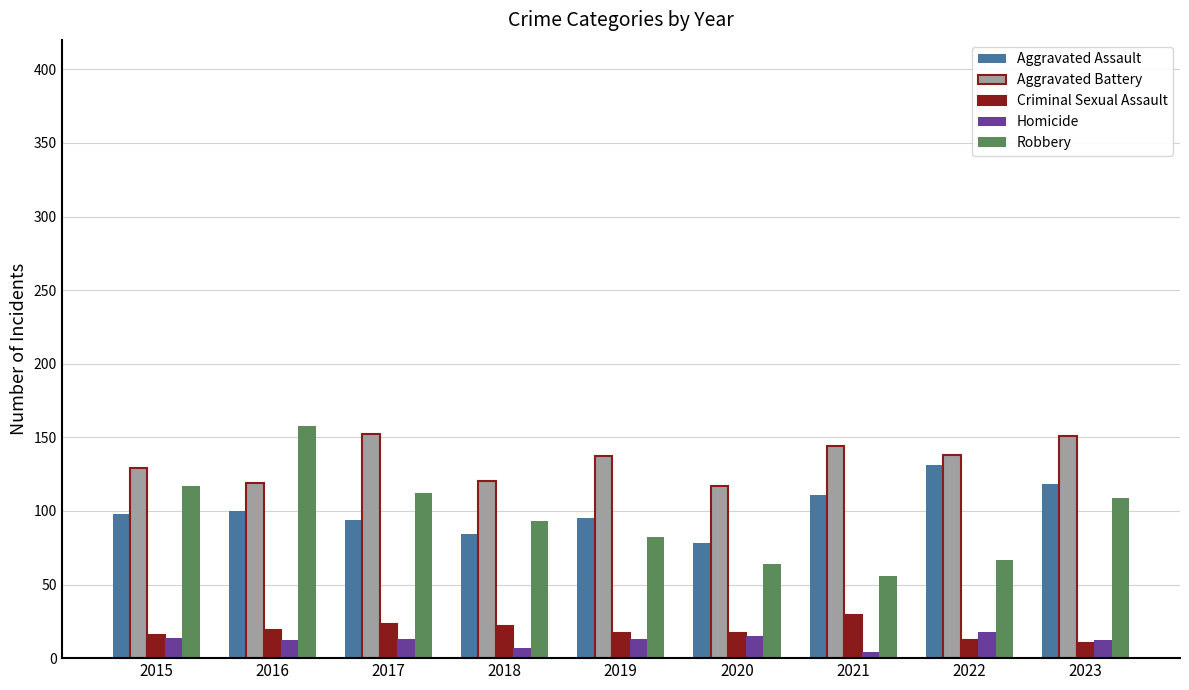

Which series has the largest total across all categories?

Aggravated Battery